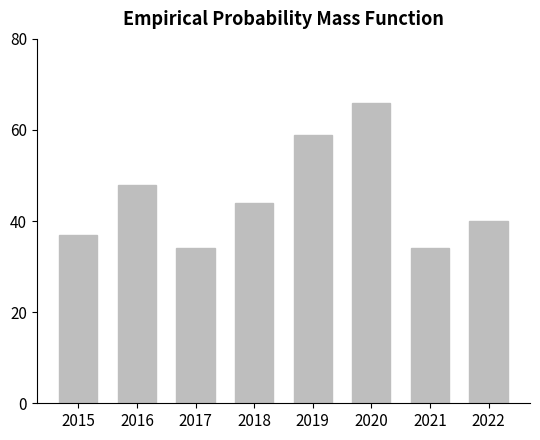

Which has a higher value, 2020 or 2022?

2020